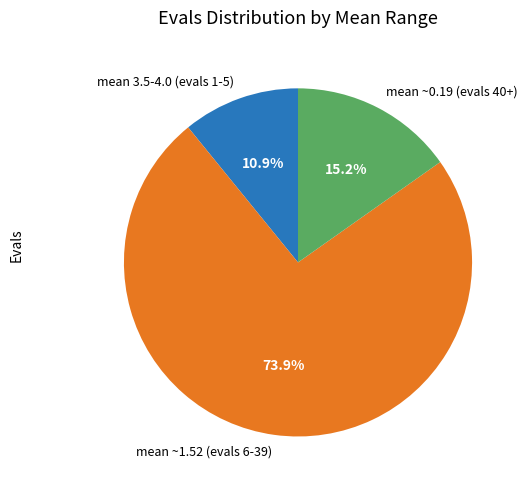

Is there any slice that represents more than half of the pie?

Yes